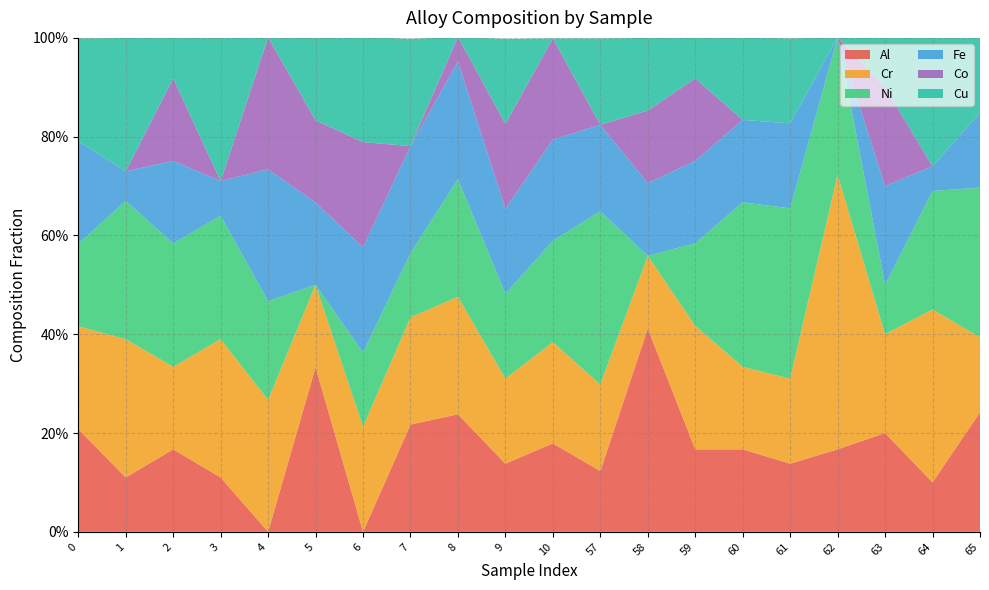

Reading right to left, transcribe all the data shown in this chart.

Al: 65=0.2	64=0.1	63=0.2	62=0.2	61=0.1	60=0.2	59=0.2	58=0.4	57=0.1	10=0.2	9=0.1	8=0.2	7=0.2	6=0.0	5=0.3	4=0.0	3=0.1	2=0.2	1=0.1	0=0.2
Cr: 65=0.2	64=0.3	63=0.2	62=0.6	61=0.2	60=0.2	59=0.2	58=0.1	57=0.2	10=0.2	9=0.2	8=0.2	7=0.2	6=0.2	5=0.2	4=0.3	3=0.3	2=0.2	1=0.3	0=0.2
Ni: 65=0.3	64=0.2	63=0.1	62=0.3	61=0.3	60=0.3	59=0.2	58=0.0	57=0.4	10=0.2	9=0.2	8=0.2	7=0.1	6=0.1	5=0.0	4=0.2	3=0.2	2=0.2	1=0.3	0=0.2
Fe: 65=0.2	64=0.1	63=0.2	62=0.0	61=0.2	60=0.2	59=0.2	58=0.1	57=0.2	10=0.2	9=0.2	8=0.2	7=0.2	6=0.2	5=0.2	4=0.3	3=0.1	2=0.2	1=0.1	0=0.2
Co: 65=0.0	64=0.0	63=0.2	62=0.0	61=0.0	60=0.0	59=0.2	58=0.1	57=0.0	10=0.2	9=0.2	8=0.1	7=0.0	6=0.2	5=0.2	4=0.3	3=0.0	2=0.2	1=0.0	0=0.0
Cu: 65=0.2	64=0.3	63=0.1	62=0.0	61=0.2	60=0.2	59=0.1	58=0.1	57=0.2	10=0.0	9=0.2	8=0.0	7=0.2	6=0.2	5=0.2	4=0.0	3=0.3	2=0.1	1=0.3	0=0.2